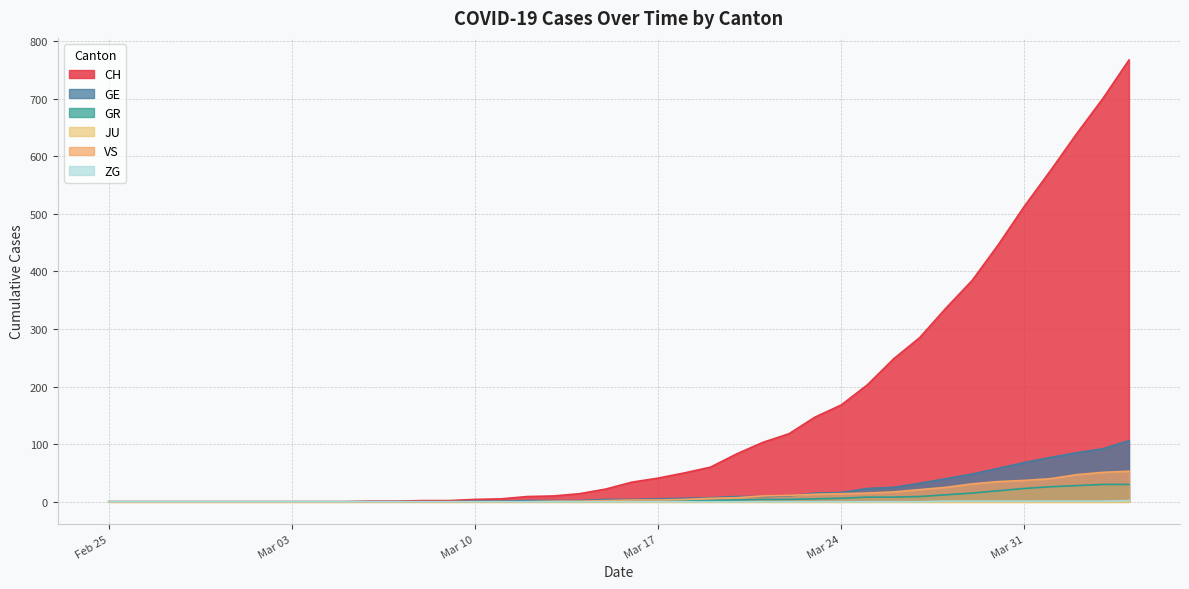

Which series has the largest total across all categories?

CH